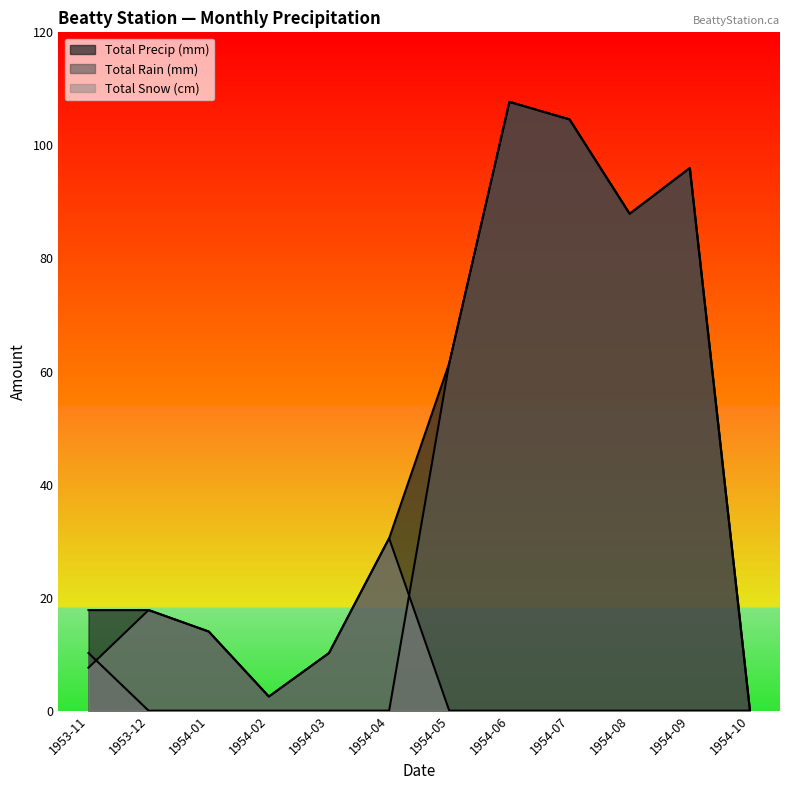

The value of Total Rain (mm) at 1954-02 is 0.0. True or false?

True